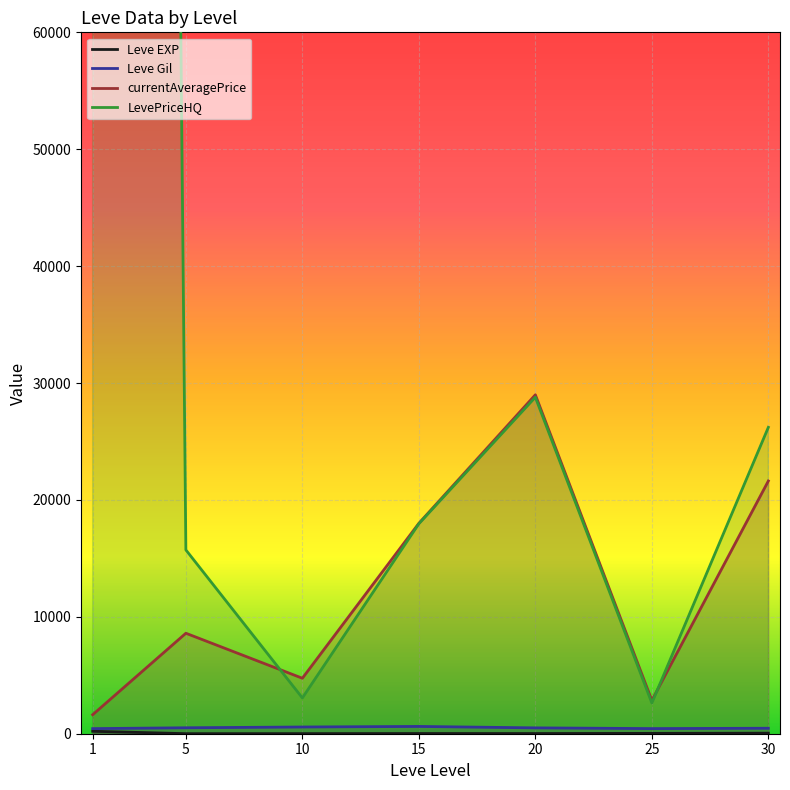

What are all the series names shown in the legend?

Leve EXP, Leve Gil, currentAveragePrice, LevePriceHQ